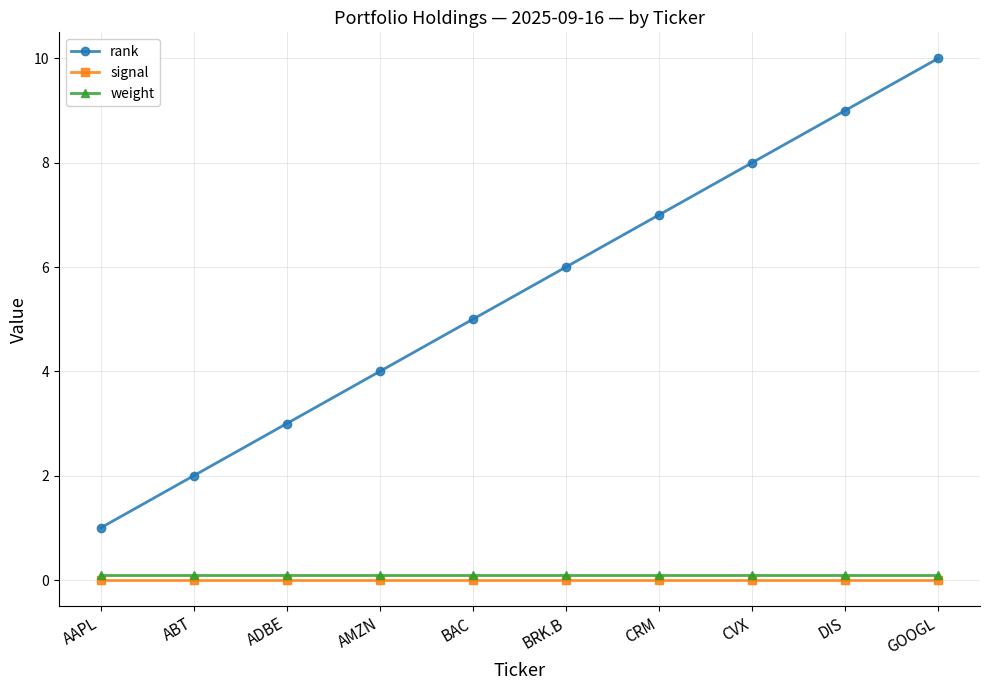

True or false: rank and signal cross at least once.

False